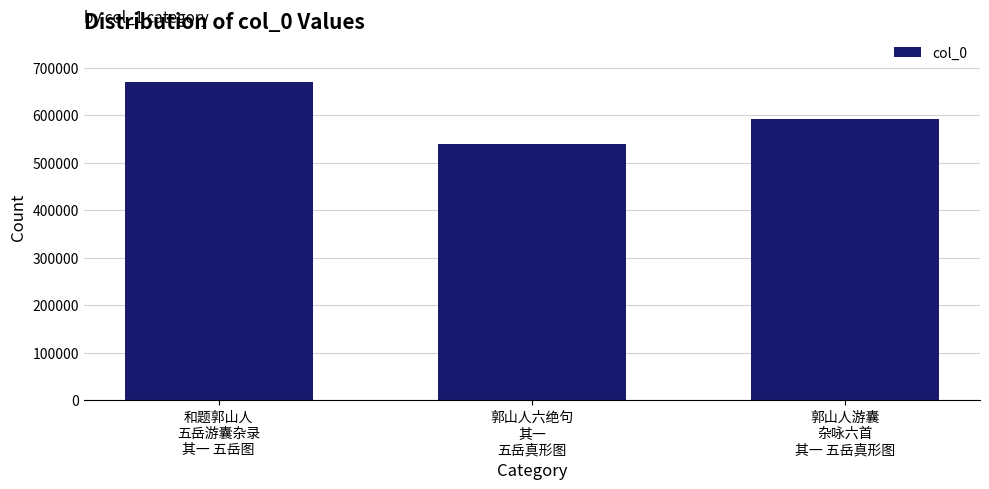

Between 和题郭山人
五岳游囊杂录
其一 五岳图 and 郭山人游囊
杂咏六首
其一 五岳真形图, which is larger?

和题郭山人
五岳游囊杂录
其一 五岳图